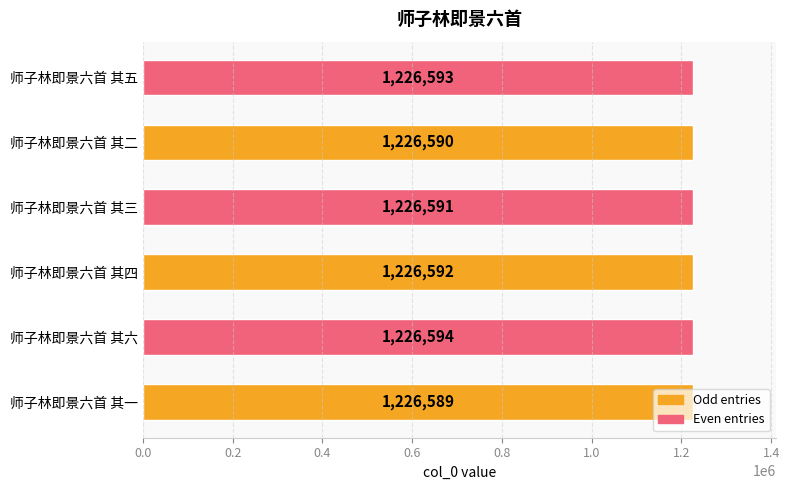

Read the value at 师子林即景六首 其二.

1226590